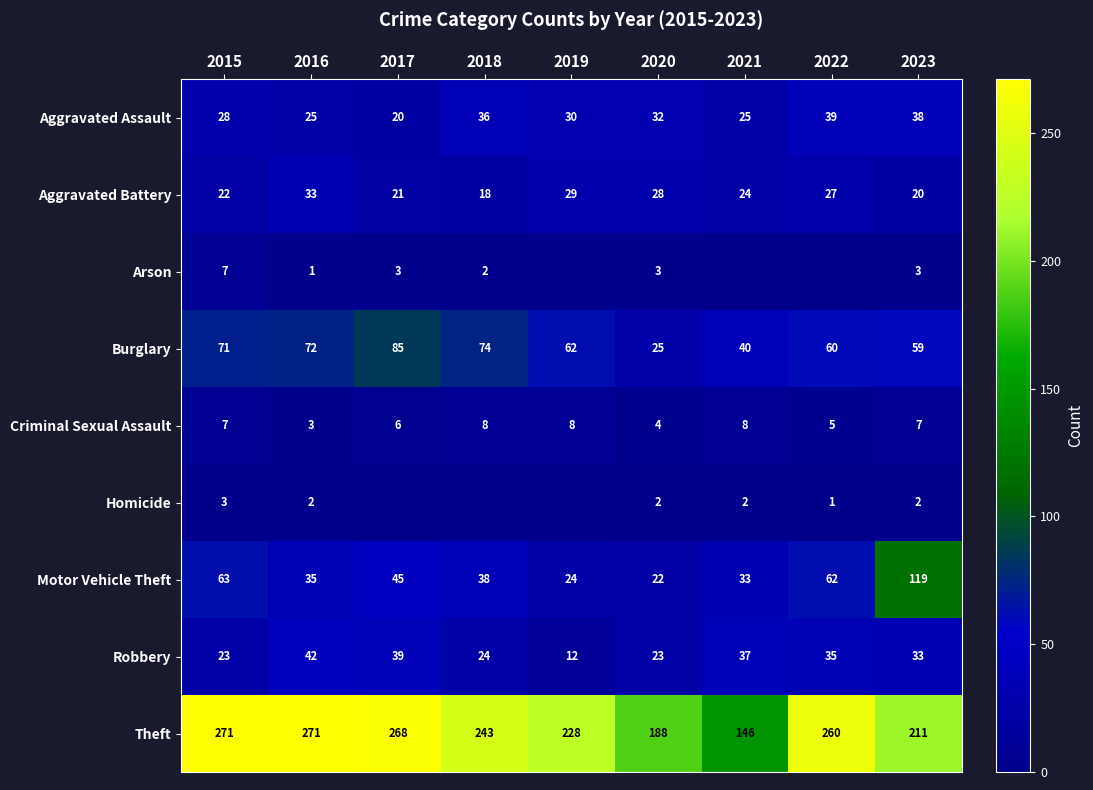

List the labels in order of Motor Vehicle Theft value, largest first.

2023, 2015, 2022, 2017, 2018, 2016, 2021, 2019, 2020